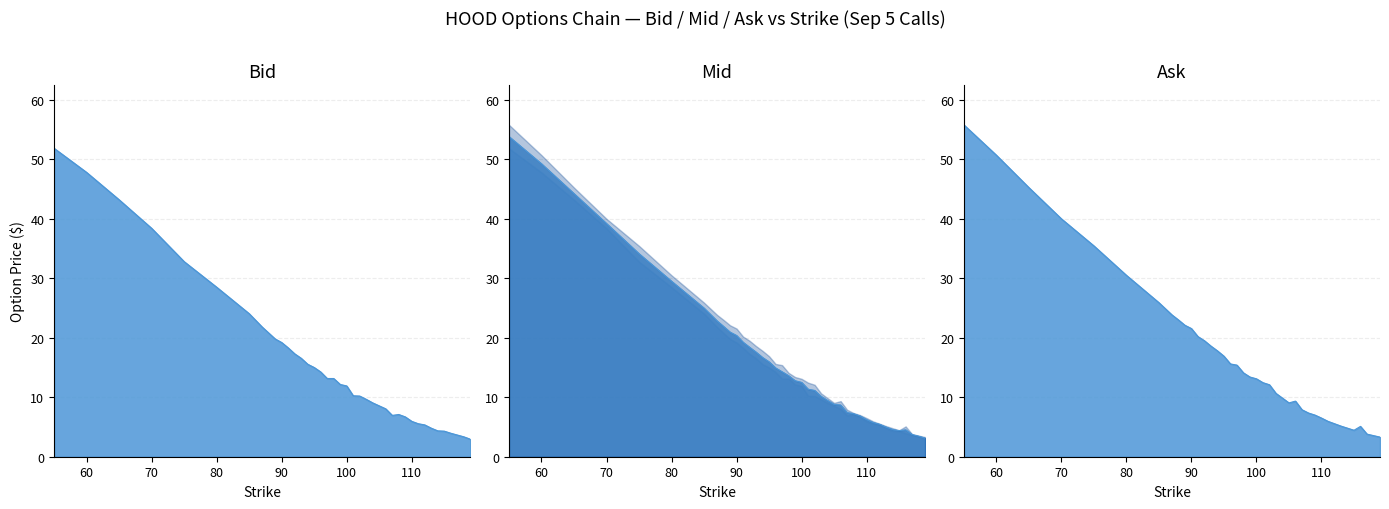

At which category is the sum across all series the highest?

55.0